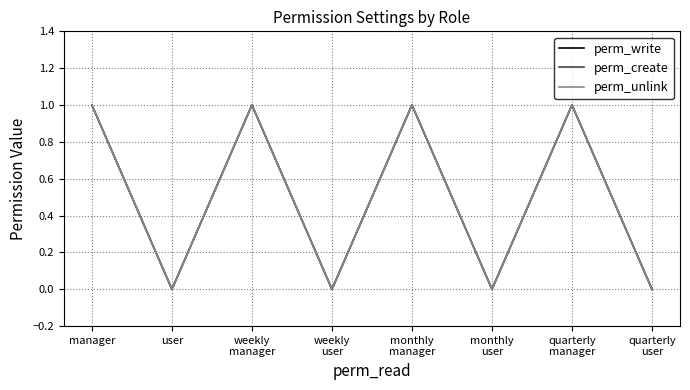

Between quarterly
user and quarterly
manager, which is larger?

quarterly
manager